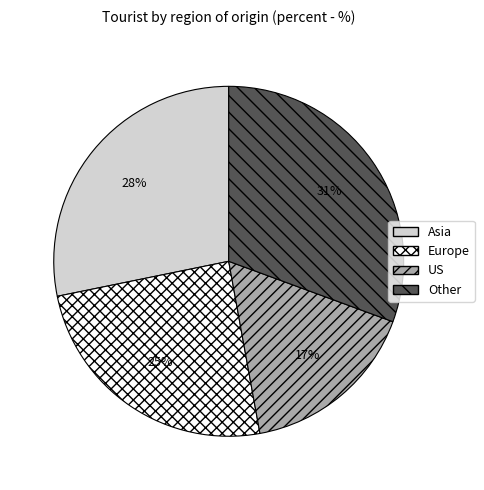

Does any single category account for the majority?

No